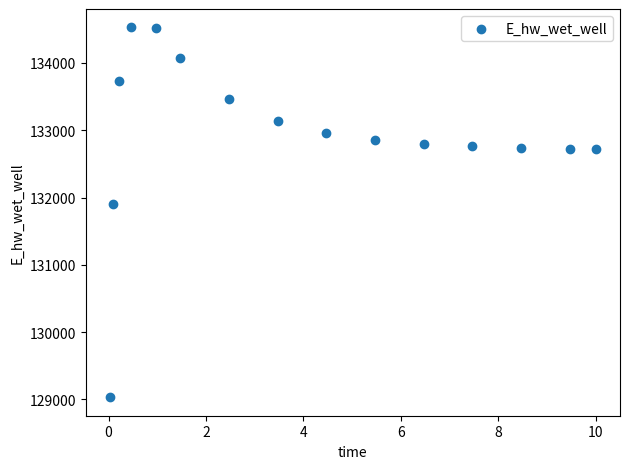

What Y value in the scatter plot is closest to 131779?

131898.6